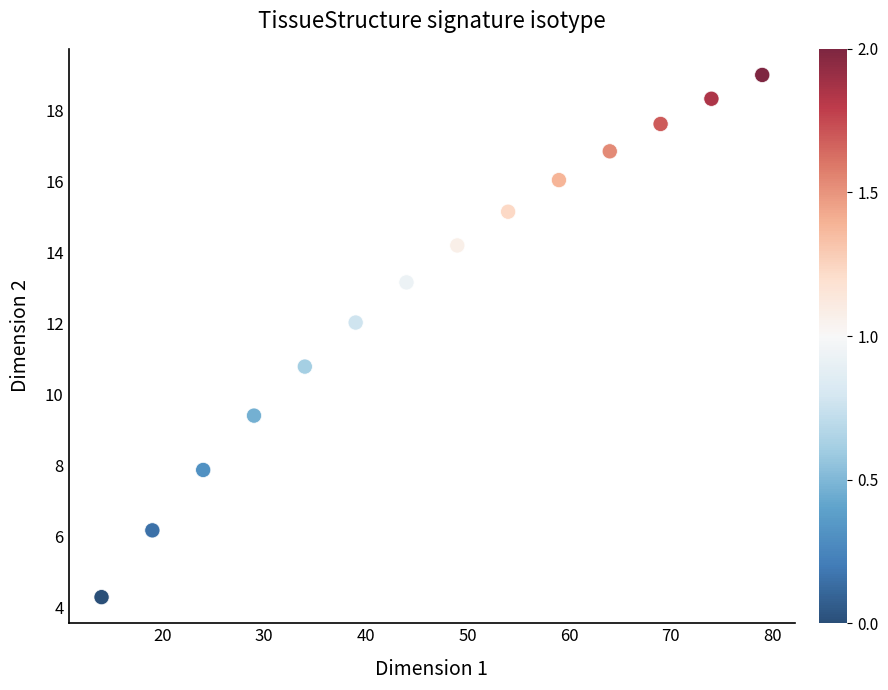

What is the range of Y values (max minus min)?

14.7